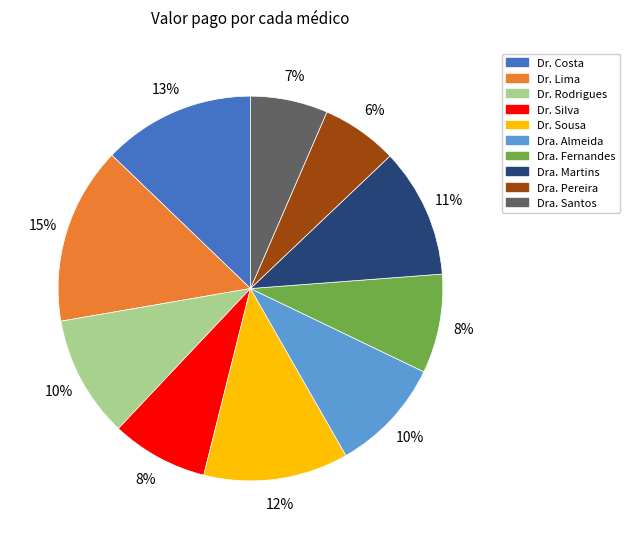

What percentage is the Dr. Costa slice, to the nearest percent?

13%